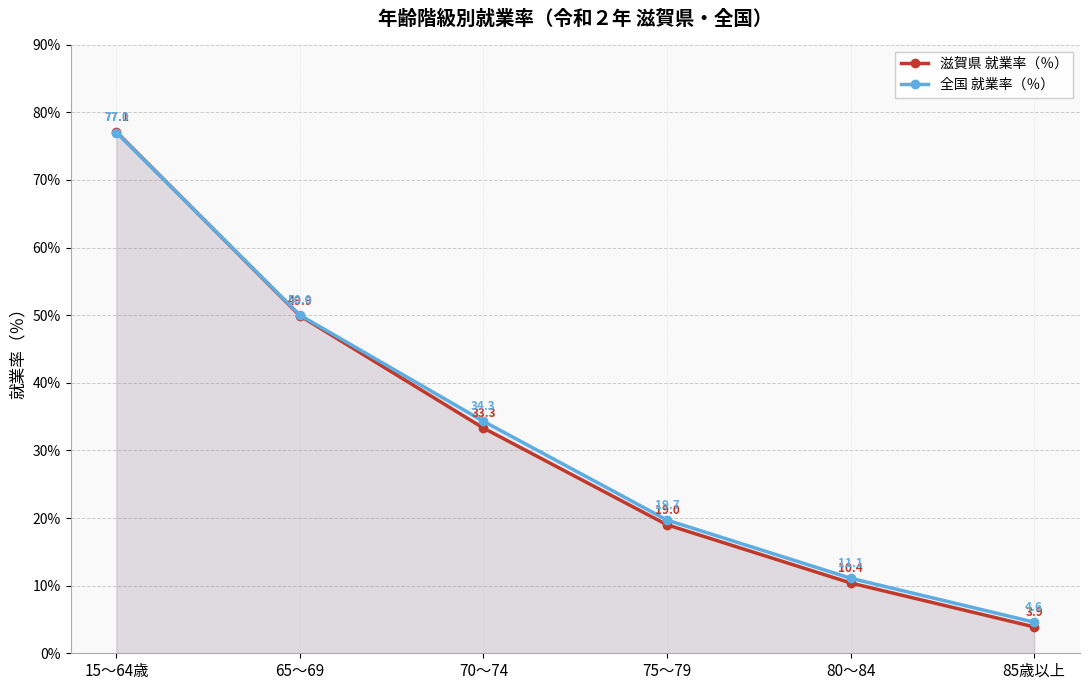

At which category is the sum across all series the highest?

15～64歳